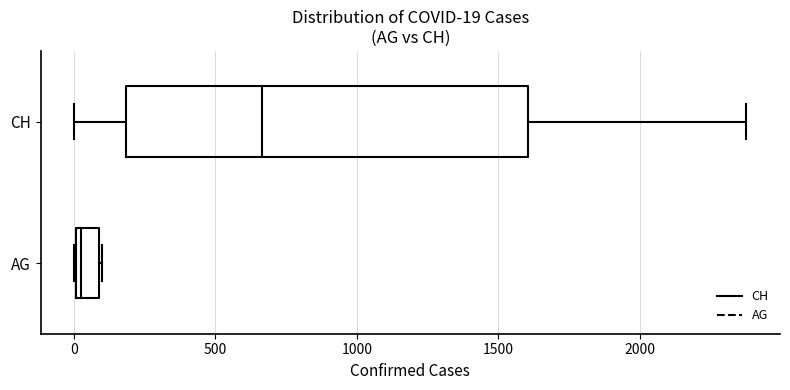

Which box has the furthest to the right median line?

CH